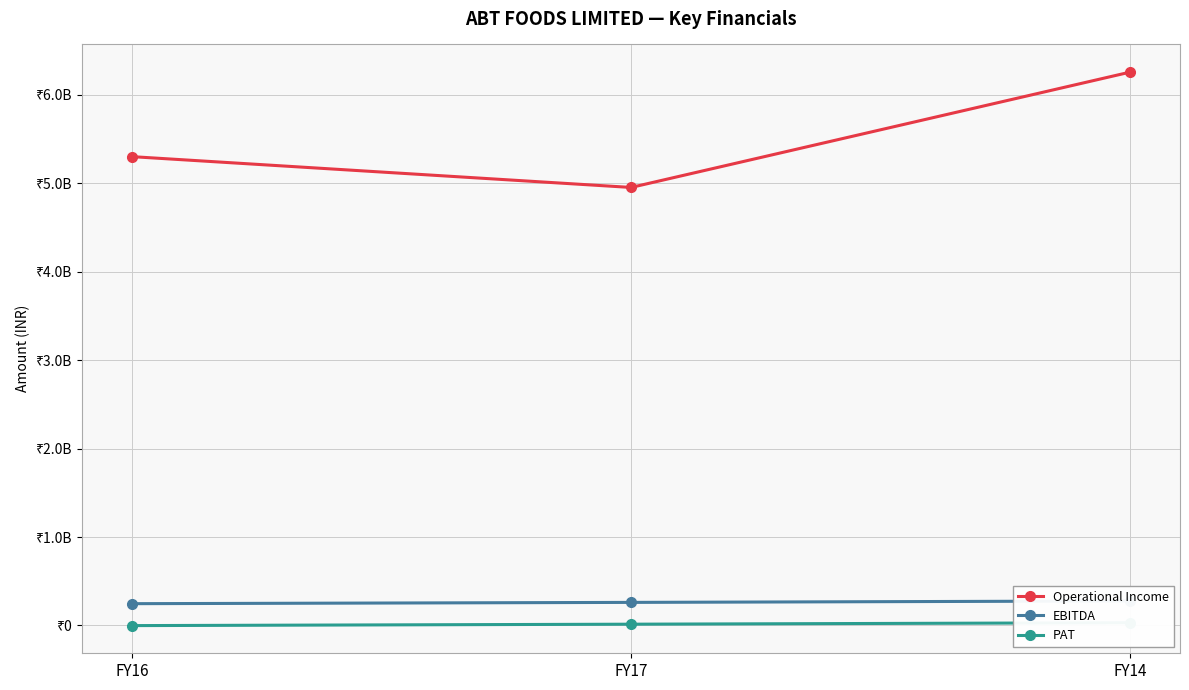

At which category is the sum across all series the highest?

FY14